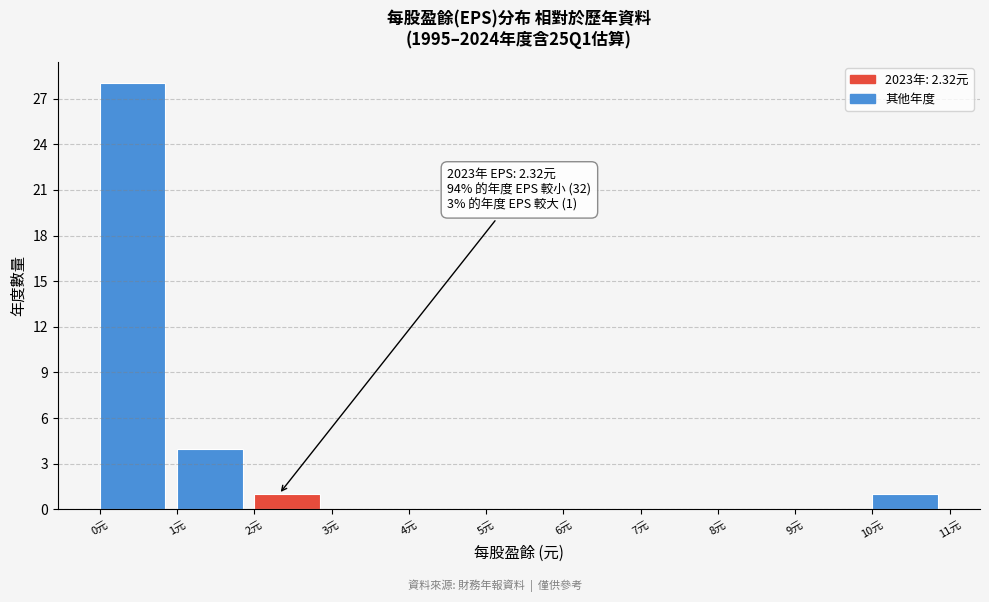

Over which range of the x-axis is the bar tallest?

0 to 1